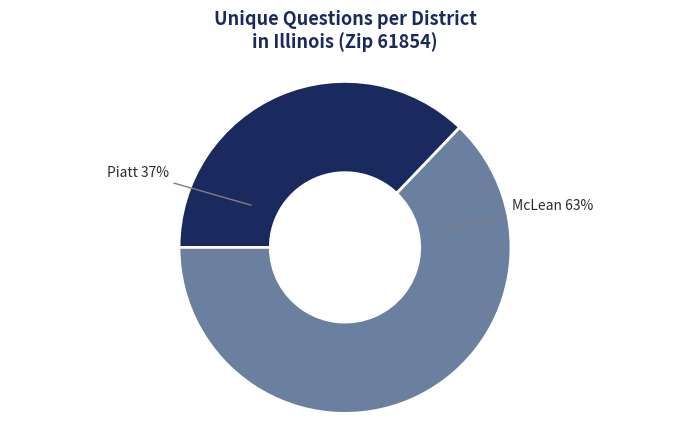

Does any single category account for the majority?

Yes